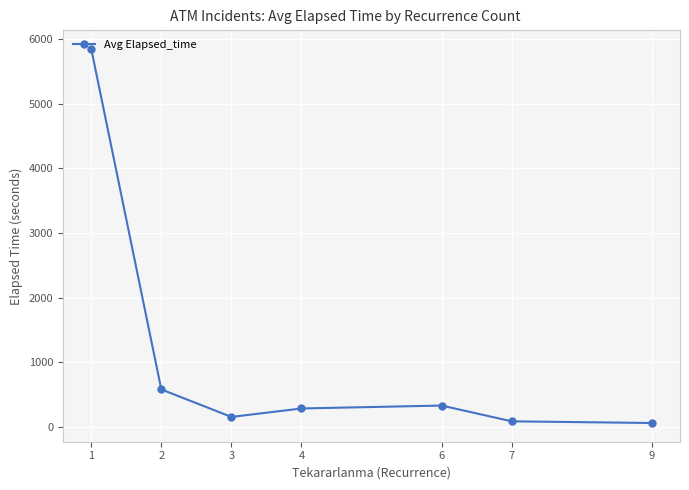

The value at 9 is 60. True or false?

True